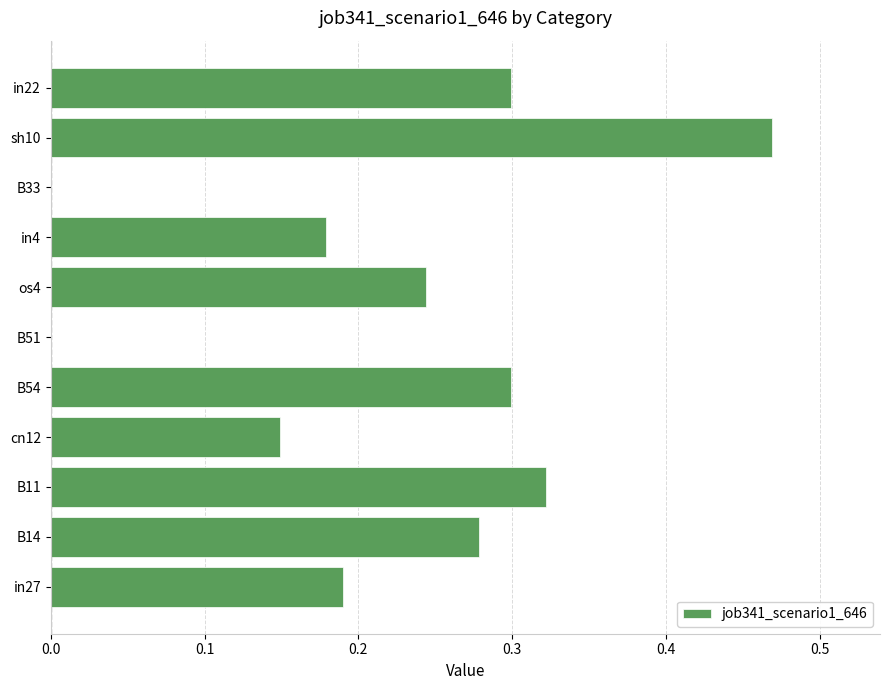

Which category has the highest value across all series?

sh10